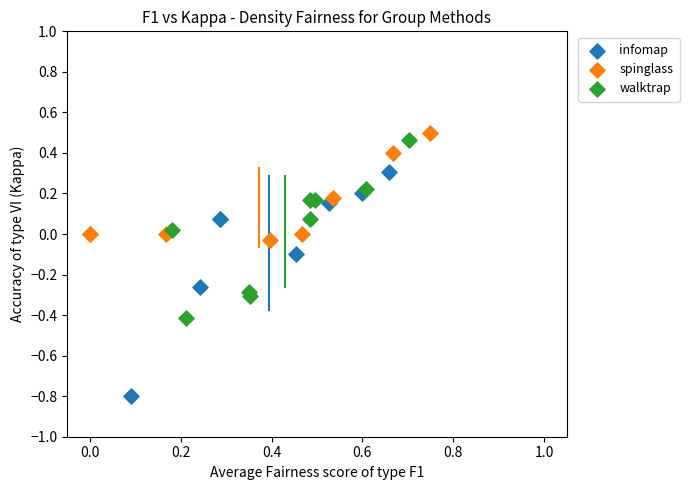

Which series contains the lowest Y value?

infomap